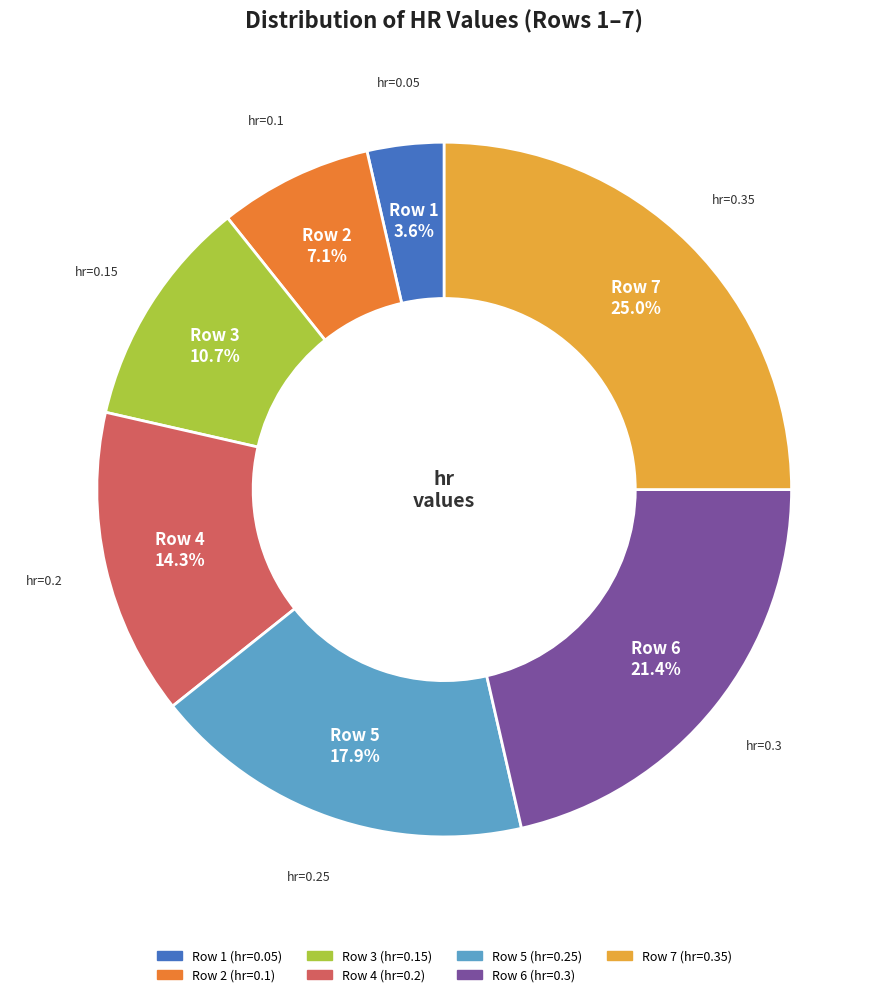

Is there a majority slice in this chart?

No